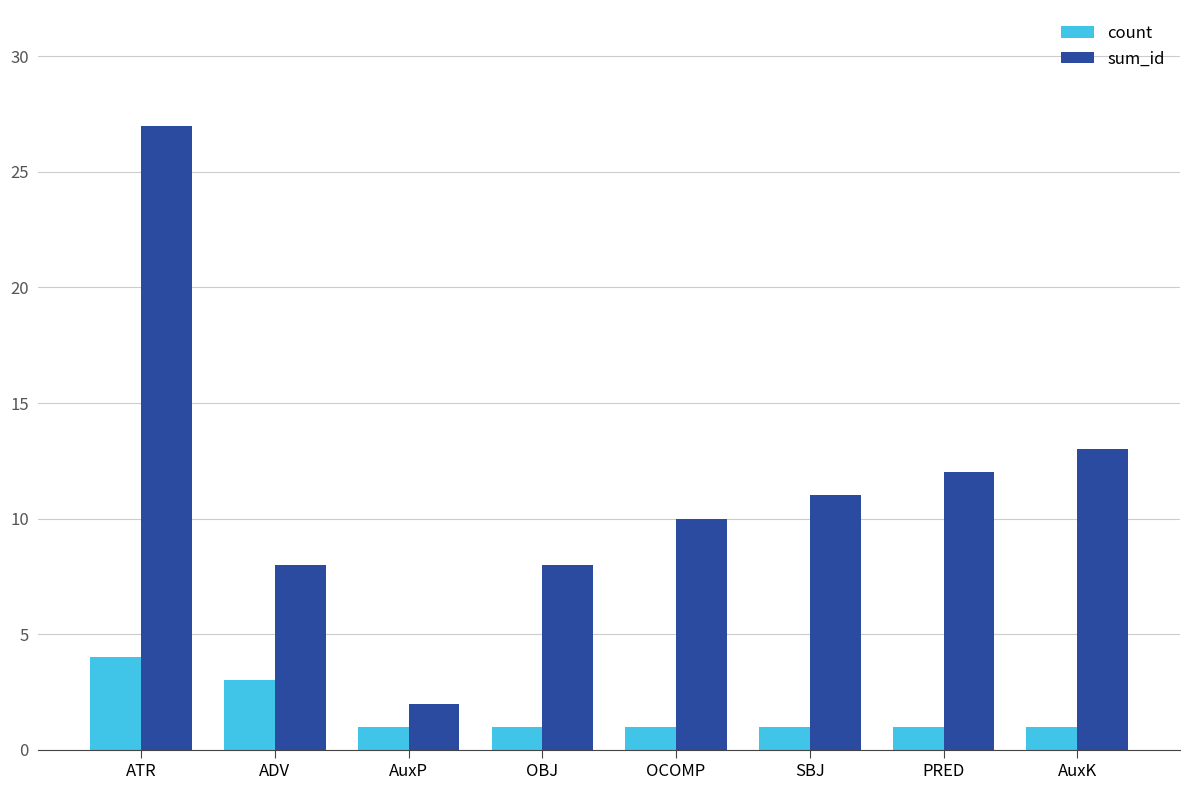

What is the difference between the maximum and minimum values in the count series?

3